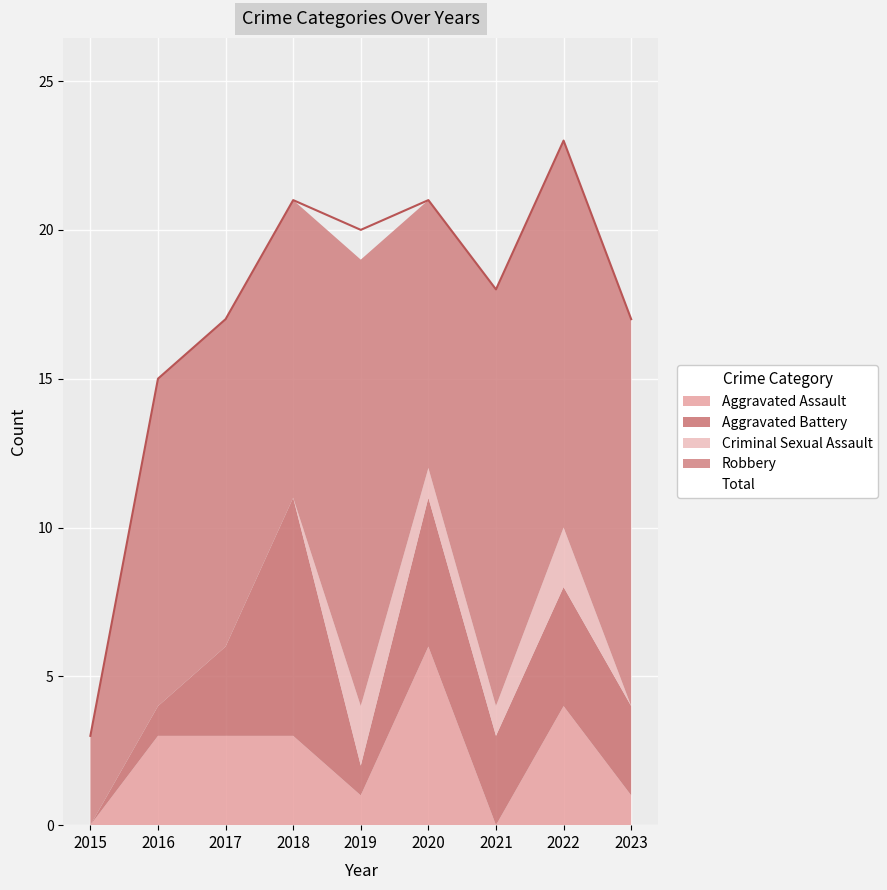

Reading left to right, transcribe all the data shown in this chart.

Aggravated Assault: 2015=0	2016=3	2017=3	2018=3	2019=1	2020=6	2021=0	2022=4	2023=1
Aggravated Battery: 2015=0	2016=1	2017=3	2018=8	2019=1	2020=5	2021=3	2022=4	2023=3
Criminal Sexual Assault: 2015=0	2016=0	2017=0	2018=0	2019=2	2020=1	2021=1	2022=2	2023=0
Robbery: 2015=3	2016=11	2017=11	2018=10	2019=15	2020=9	2021=14	2022=13	2023=13
Total: 2015=3	2016=15	2017=17	2018=21	2019=20	2020=21	2021=18	2022=23	2023=17